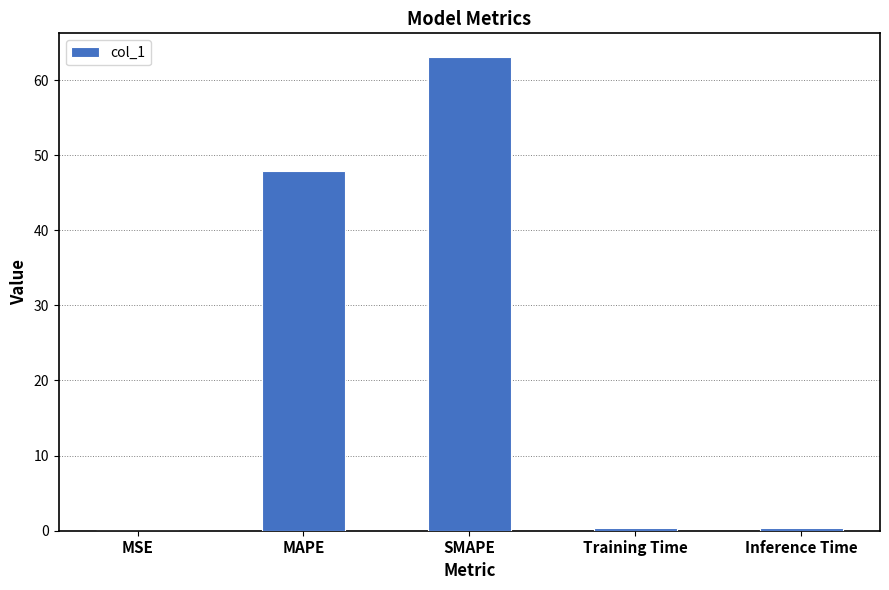

What is the maximum value shown in the chart?

63.1